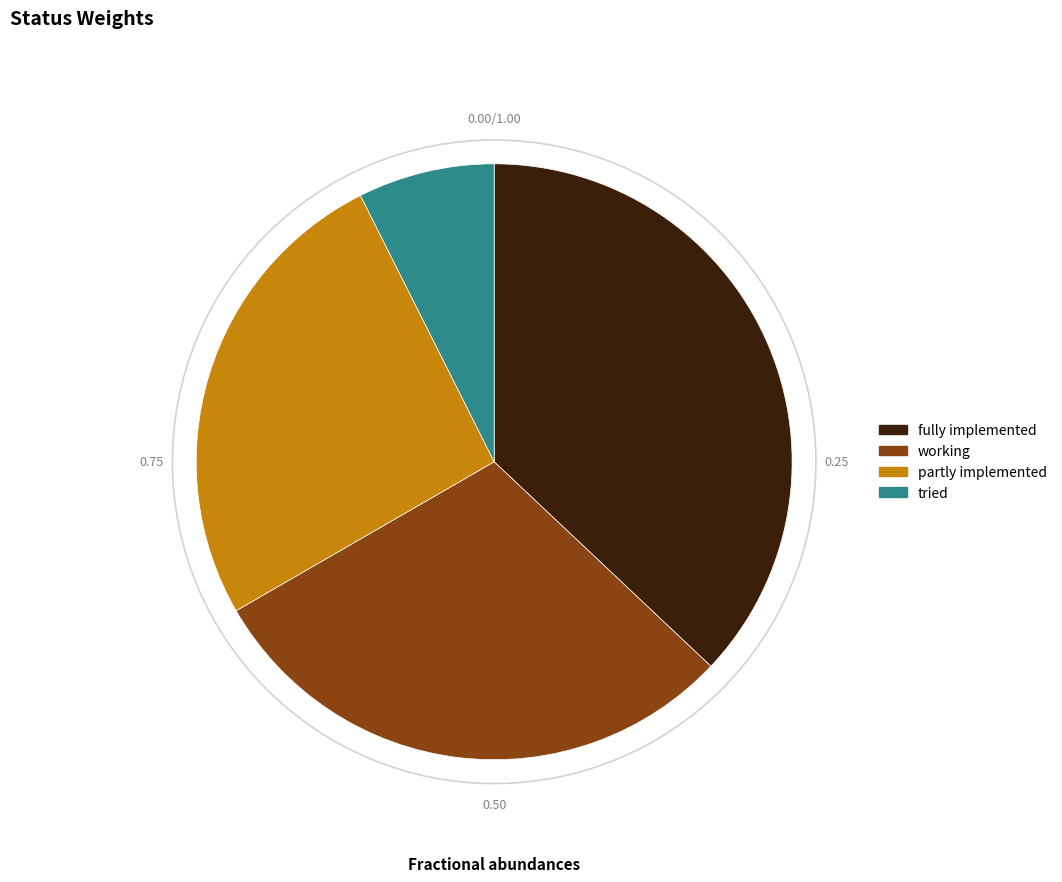

Between partly implemented and tried, which is larger?

partly implemented